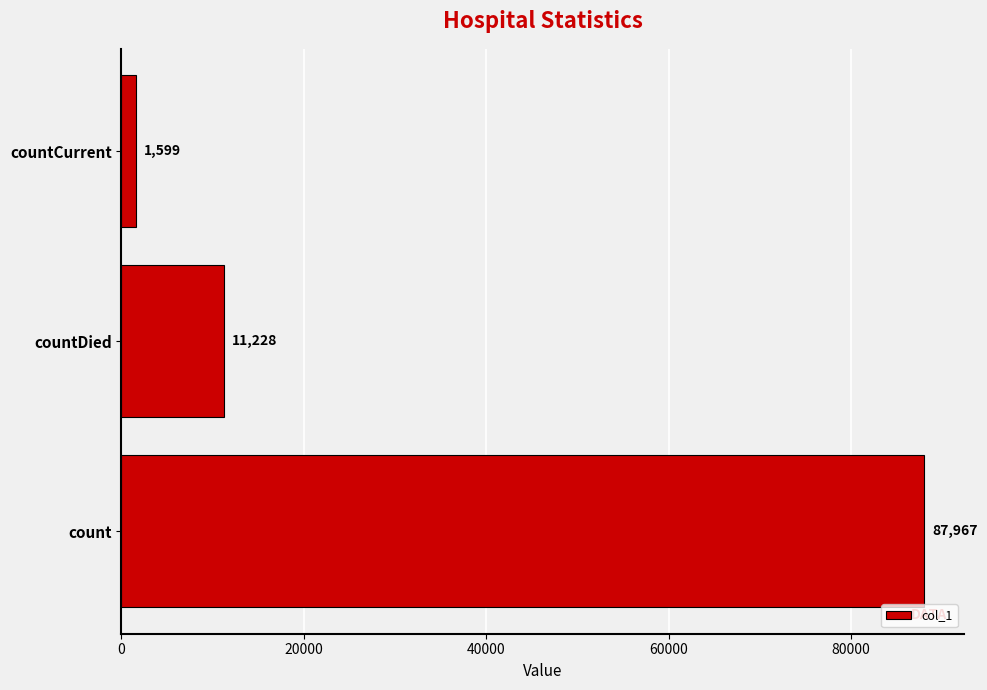

Rank the categories by value from highest to lowest.

count, countDied, countCurrent